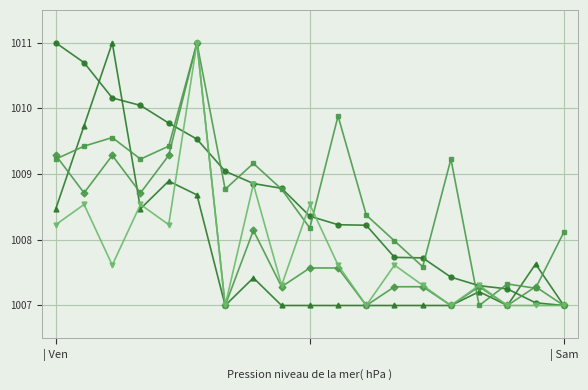

What is the smallest value displayed?

1007.0